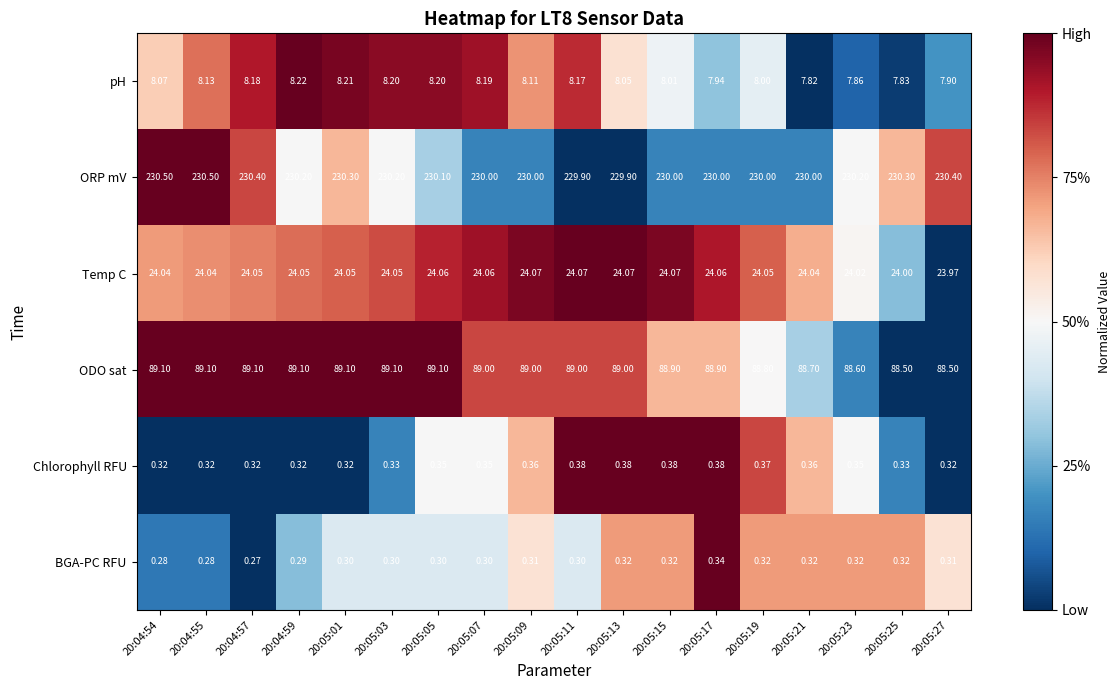

Which series changed the most between 20:05:07 and 20:05:09?

pH